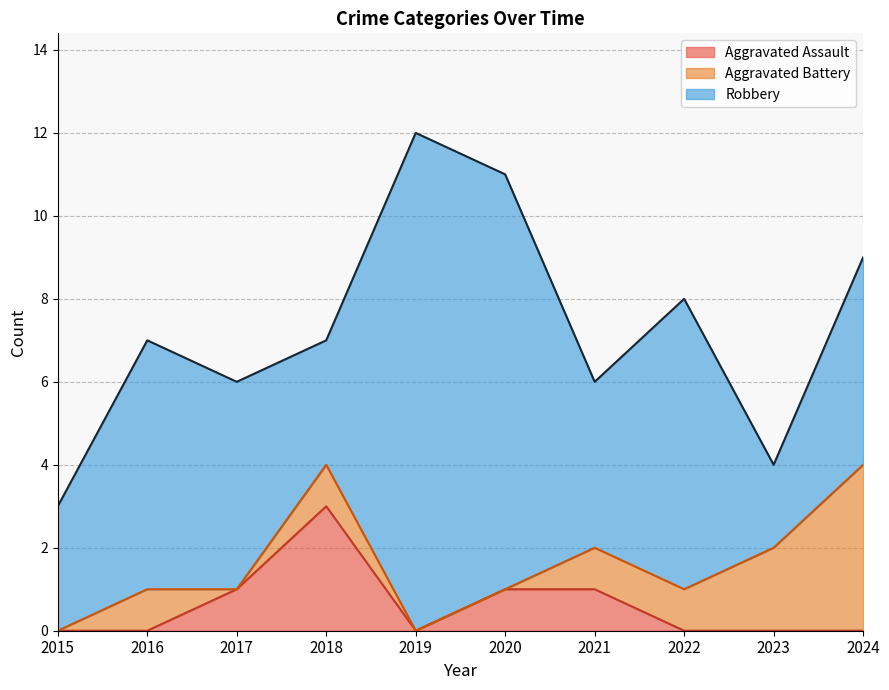

What are all the series names shown in the legend?

Aggravated Assault, Aggravated Battery, Robbery